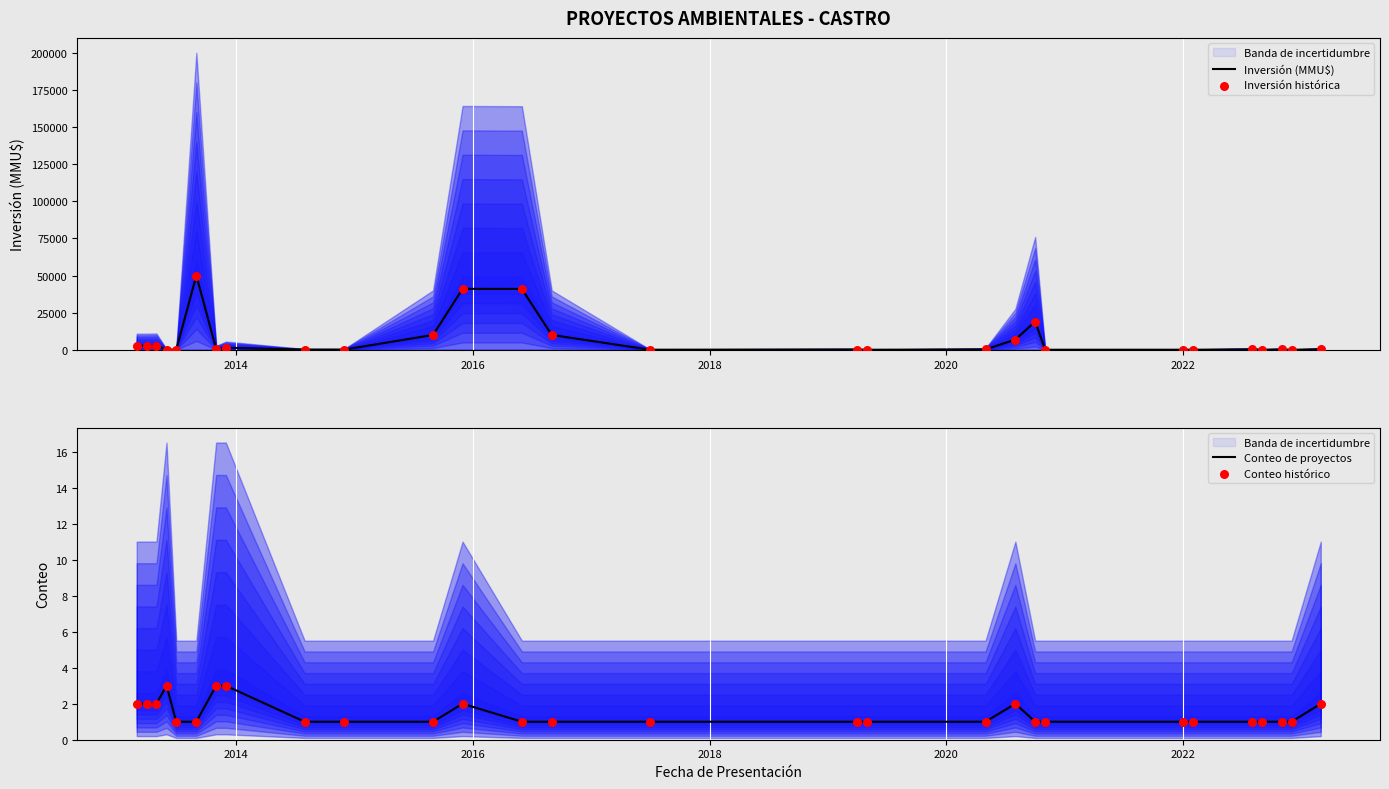

At how many categories does at least one series exceed 44177?

1